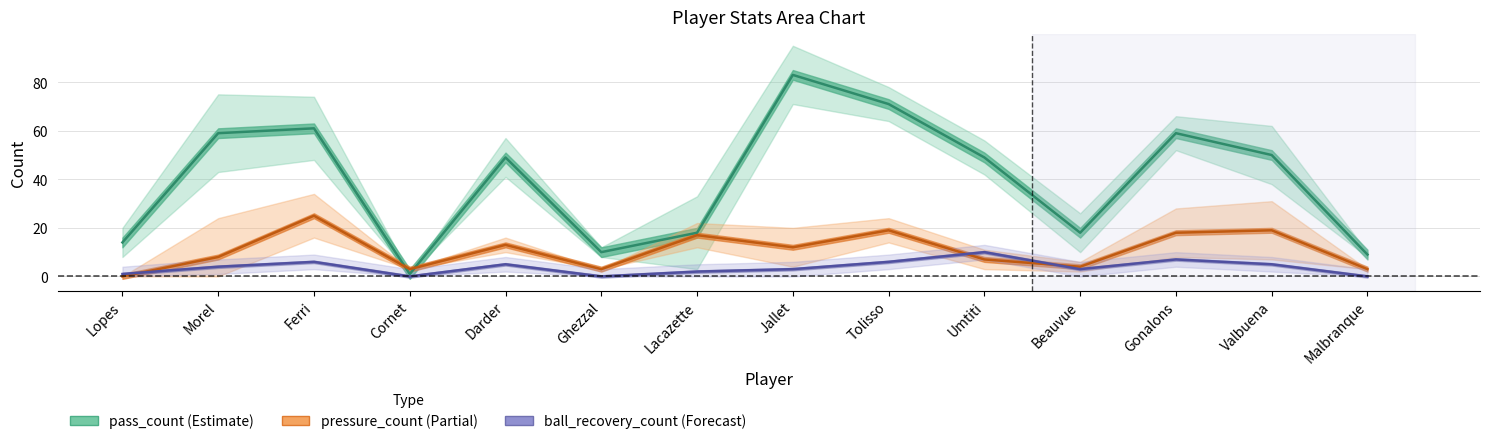

What is the maximum value for pressure_count?

25